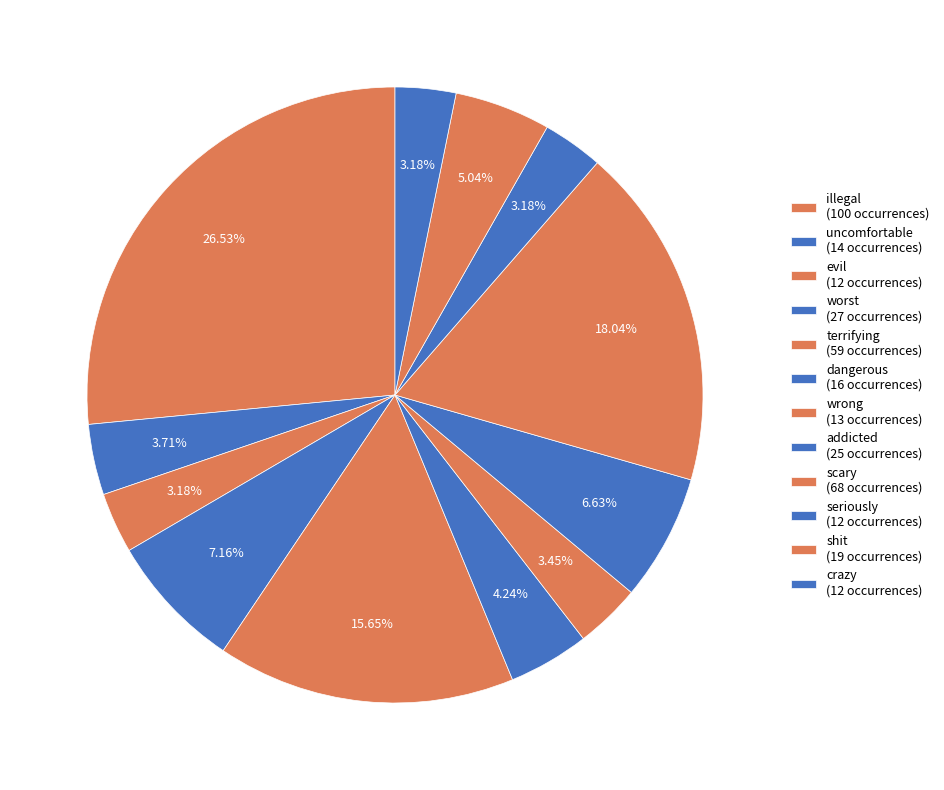

Does addicted account for over 50% of the chart?

No